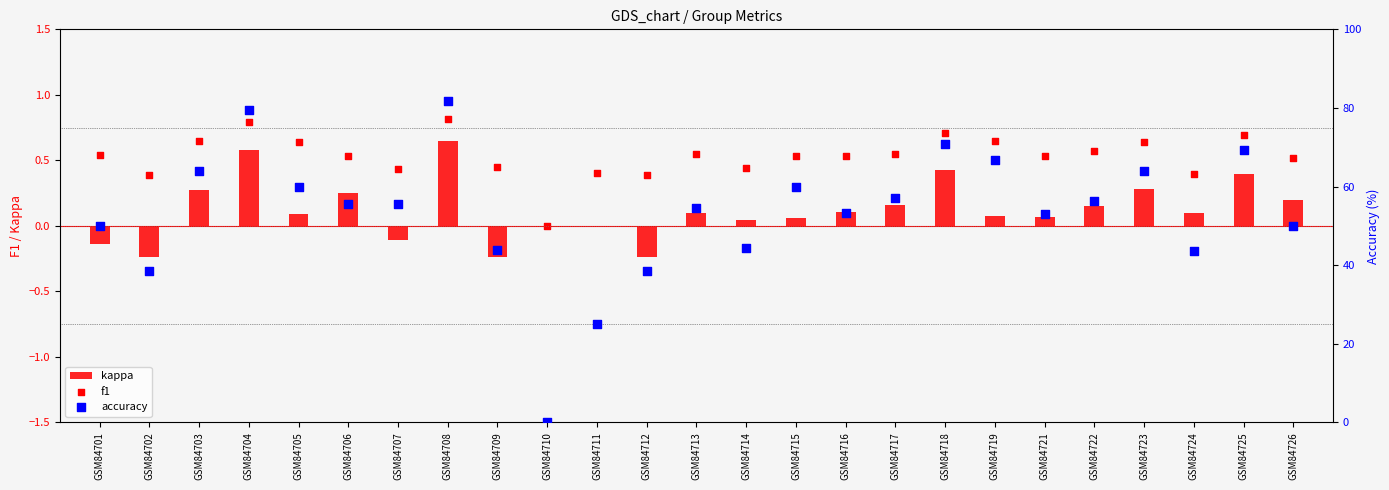

Which series contains the highest Y value?

accuracy